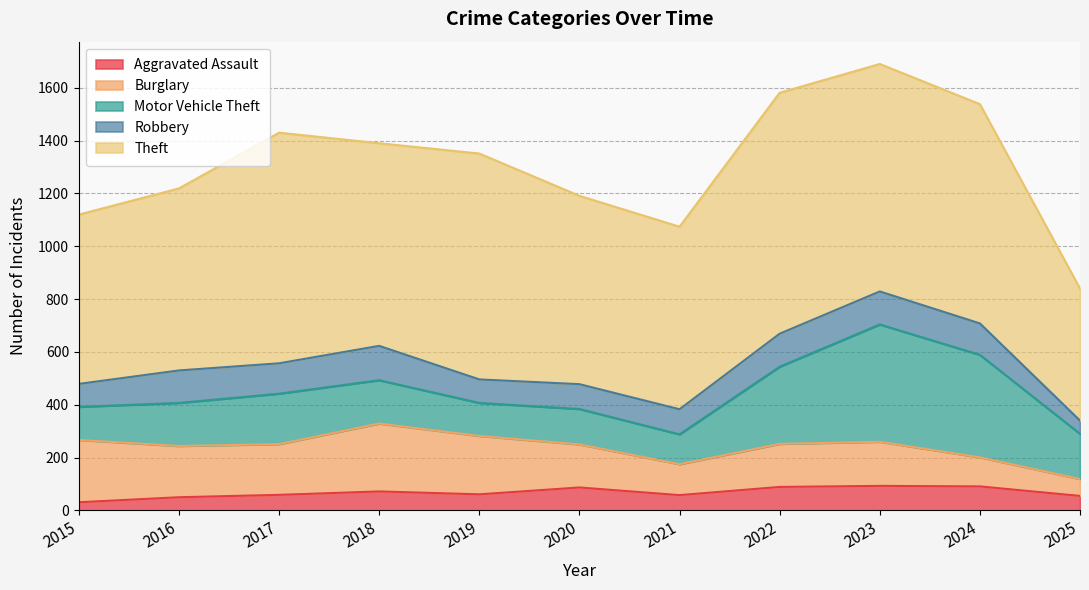

How many data points in Burglary are less than 167?

5